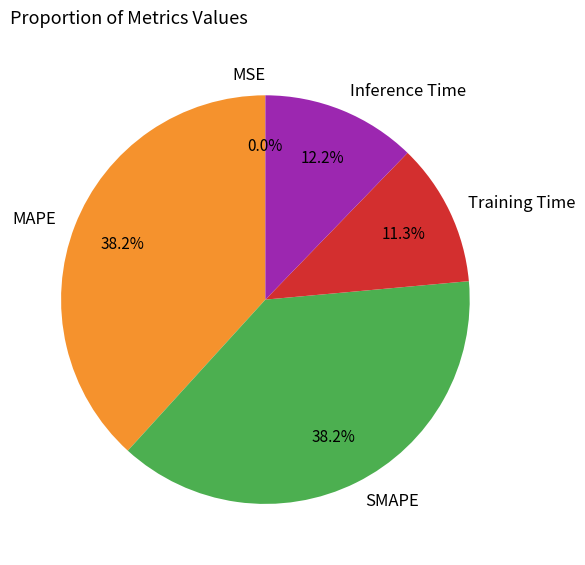

To the nearest percent, what portion does Training Time represent?

11%